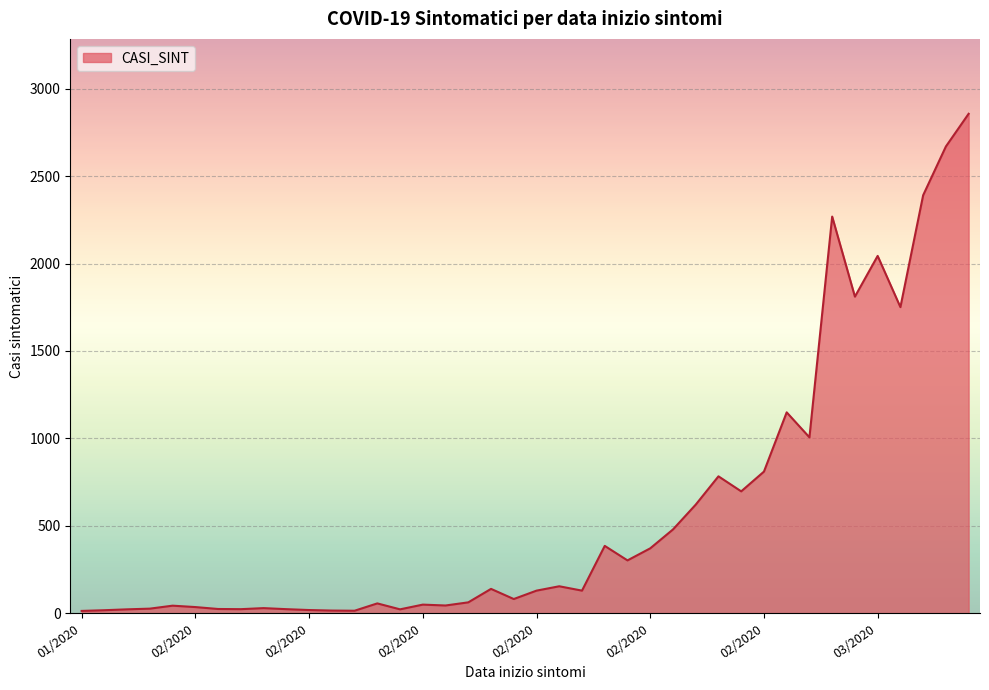

What is the difference between the maximum and minimum values?

2844